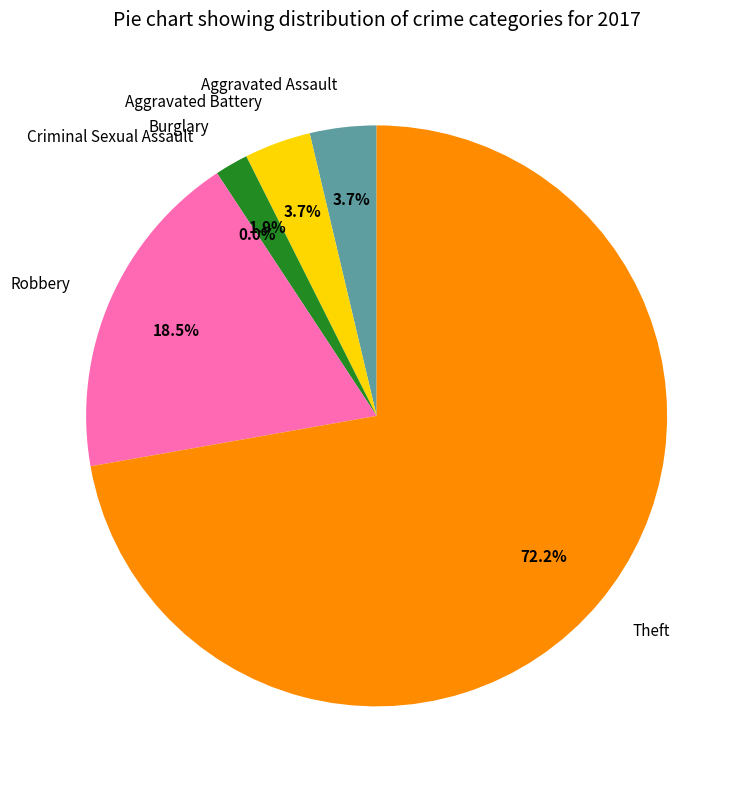

To the nearest percent, what is the difference between the Aggravated Assault and Criminal Sexual Assault slice percentages?

4%